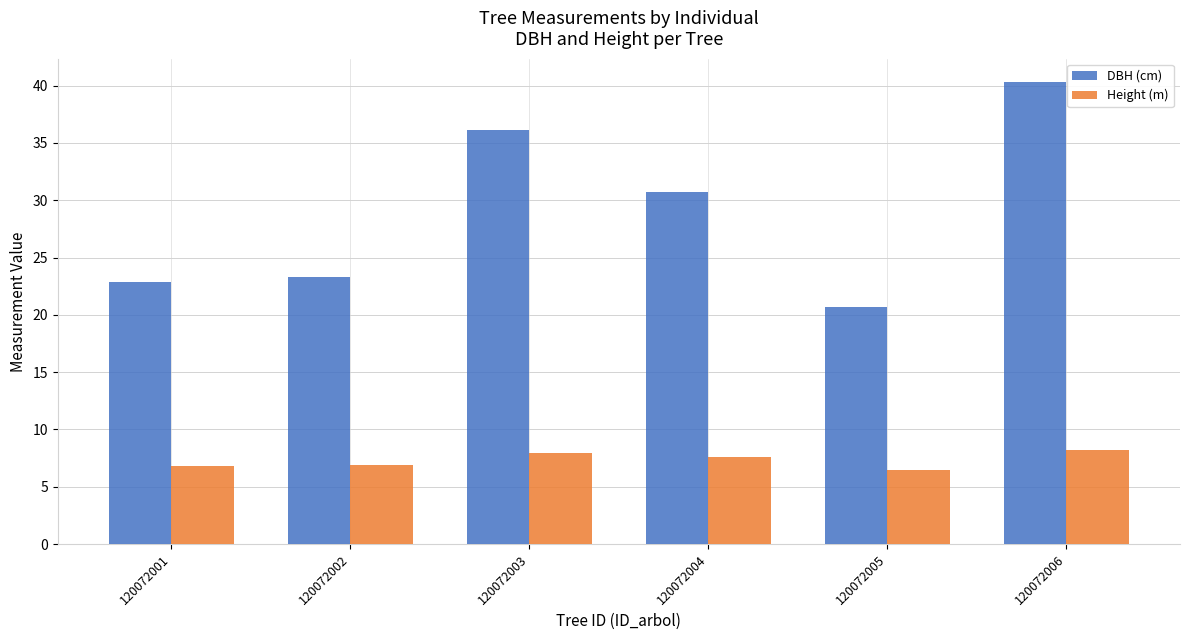

Rank the series at 120072006 from lowest to highest value.

Height (m), DBH (cm)